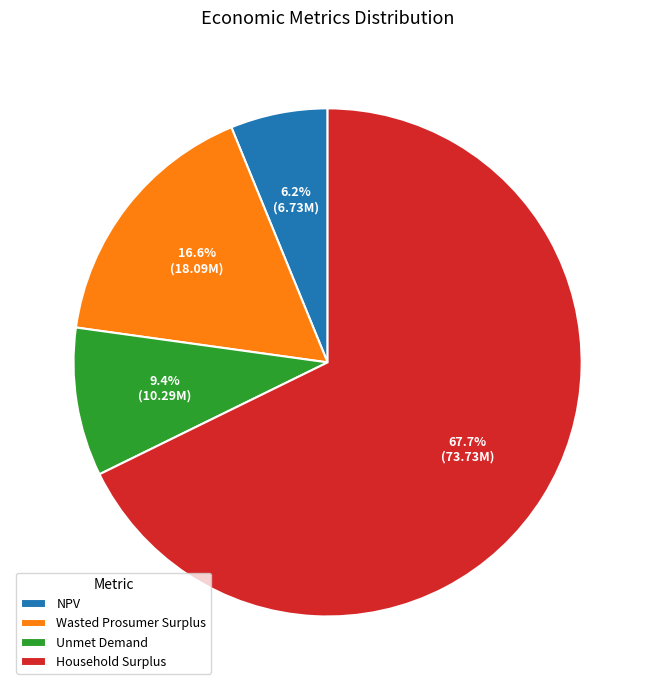

True or false: Unmet Demand accounts for 4% of the total.

False